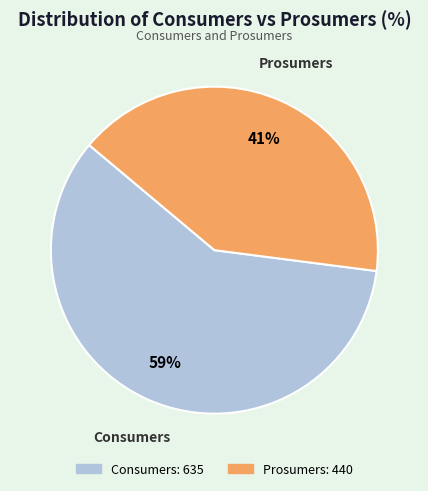

Between Consumers and Prosumers, which is larger?

Consumers